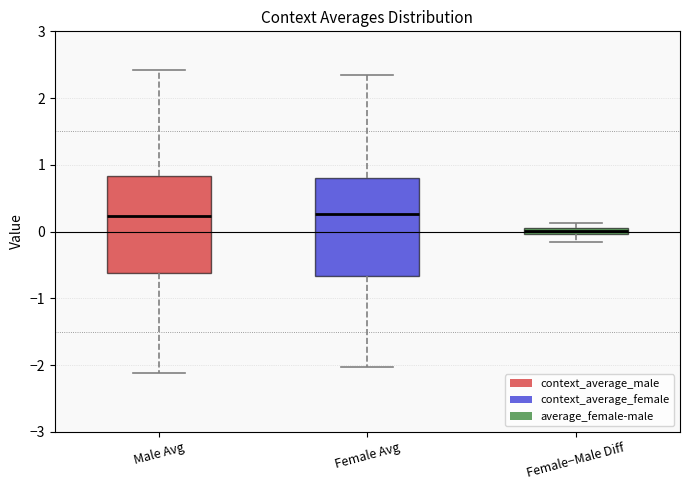

Where is the upper edge of the box for Male Avg on the y-axis? The values are not printed on the chart, so give them approximately, as read against the axis.

0.8